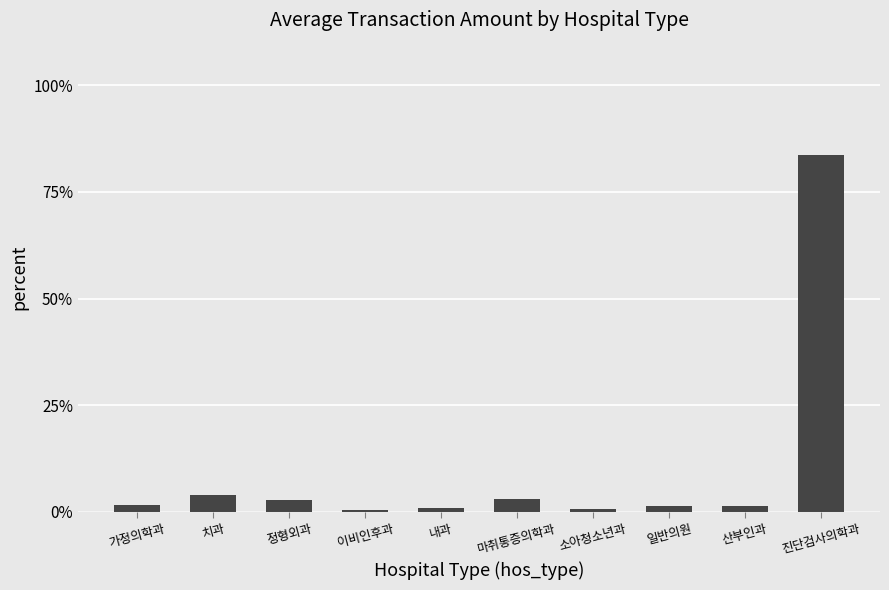

What is the difference between the values at 정형외과 and 가정의학과?

1.1